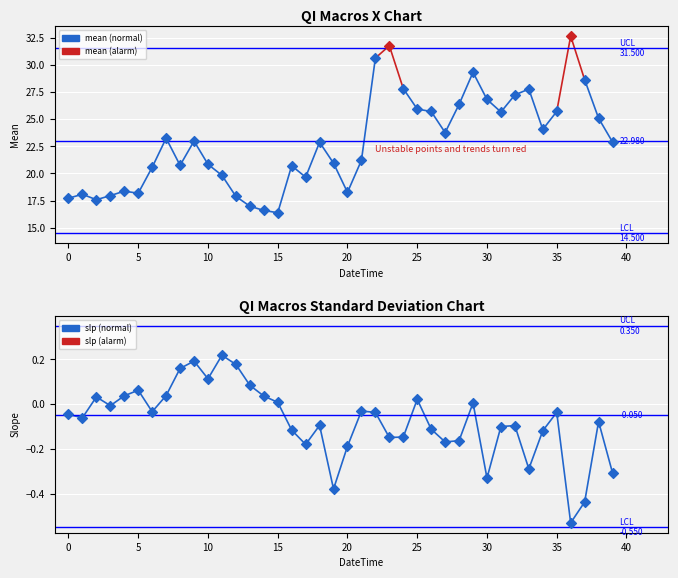

At which category is the sum across all series the highest?

36